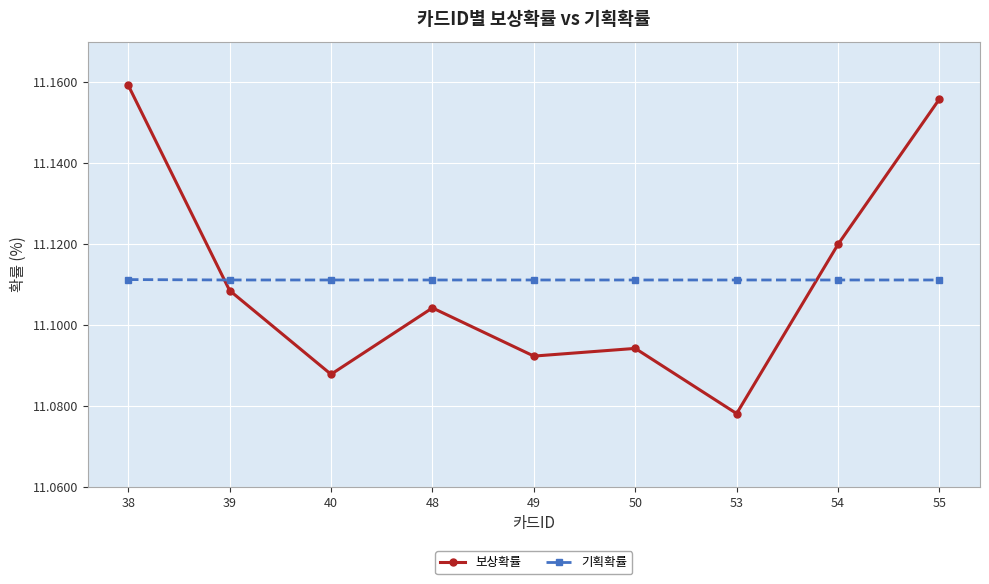

How many intersections are there between 기획확률 and 보상확률?

2